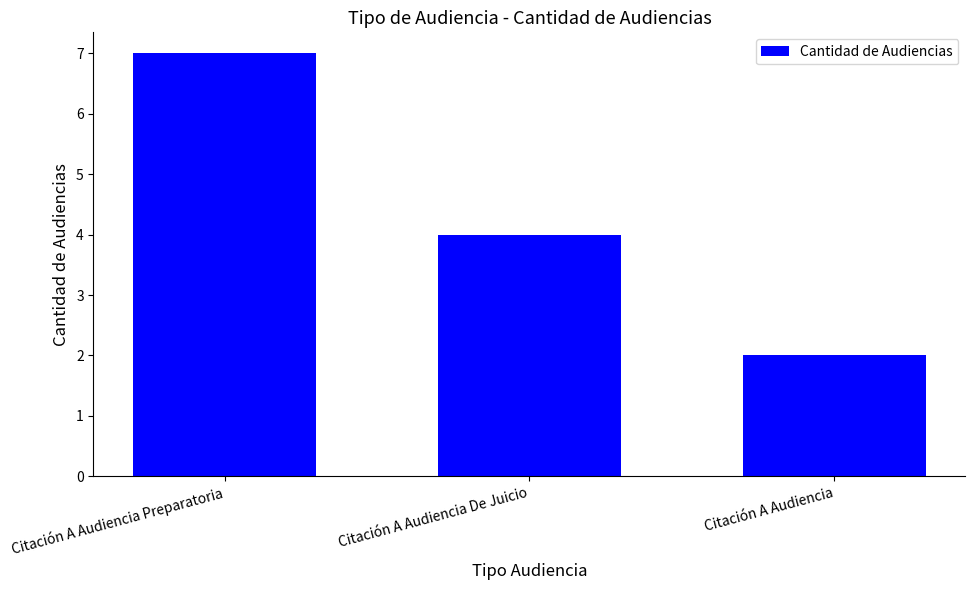

True or false: the data shows 2 at Citación A Audiencia De Juicio.

False